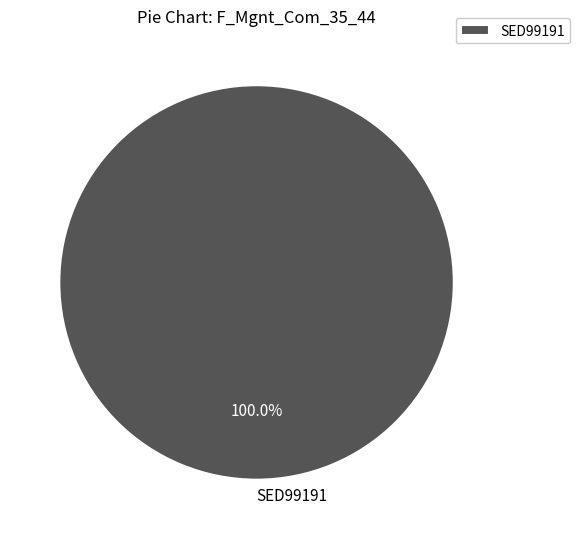

Does any single category account for the majority?

Yes